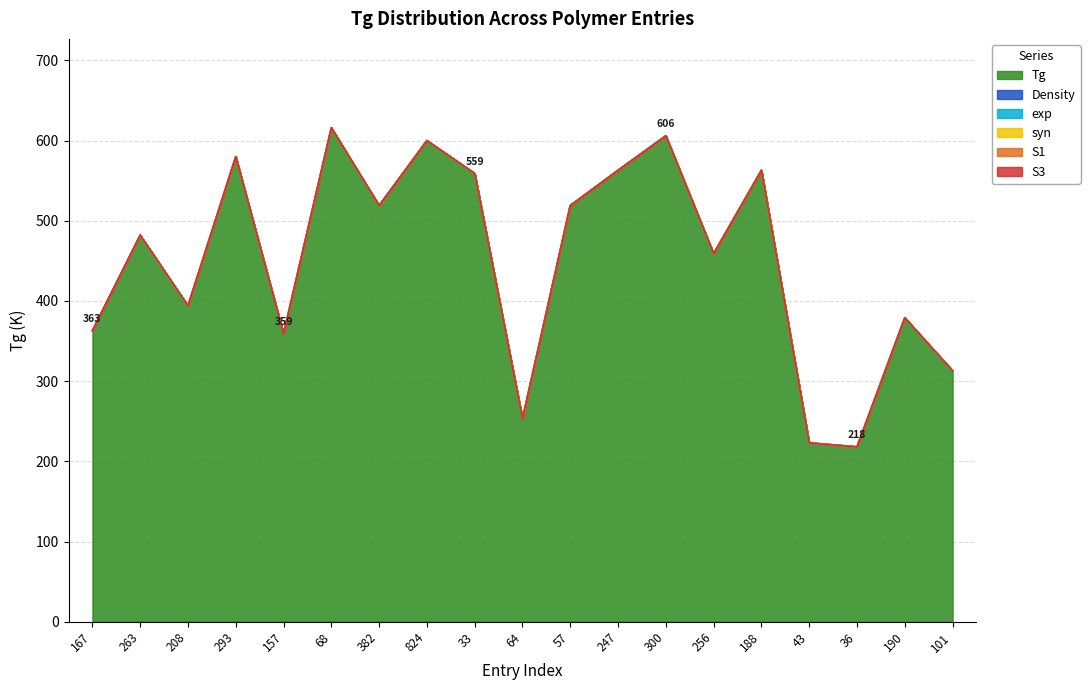

True or false: exp has a value of 0 at 157.

True